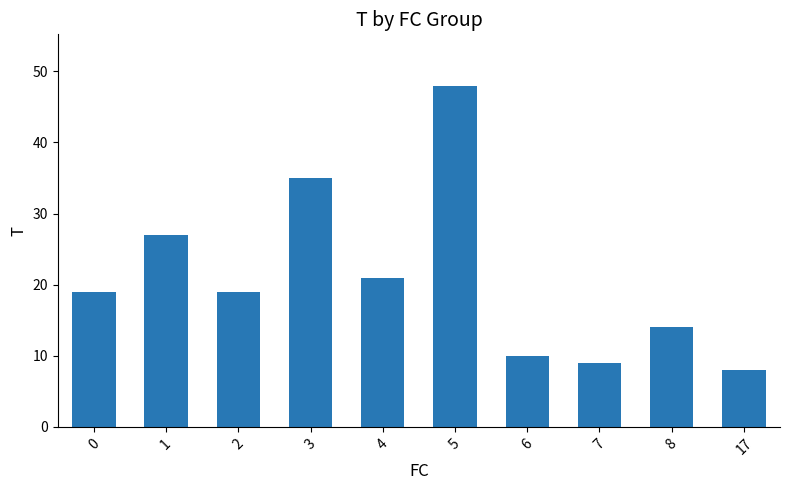

True or false: the data shows 16 at 7.

False